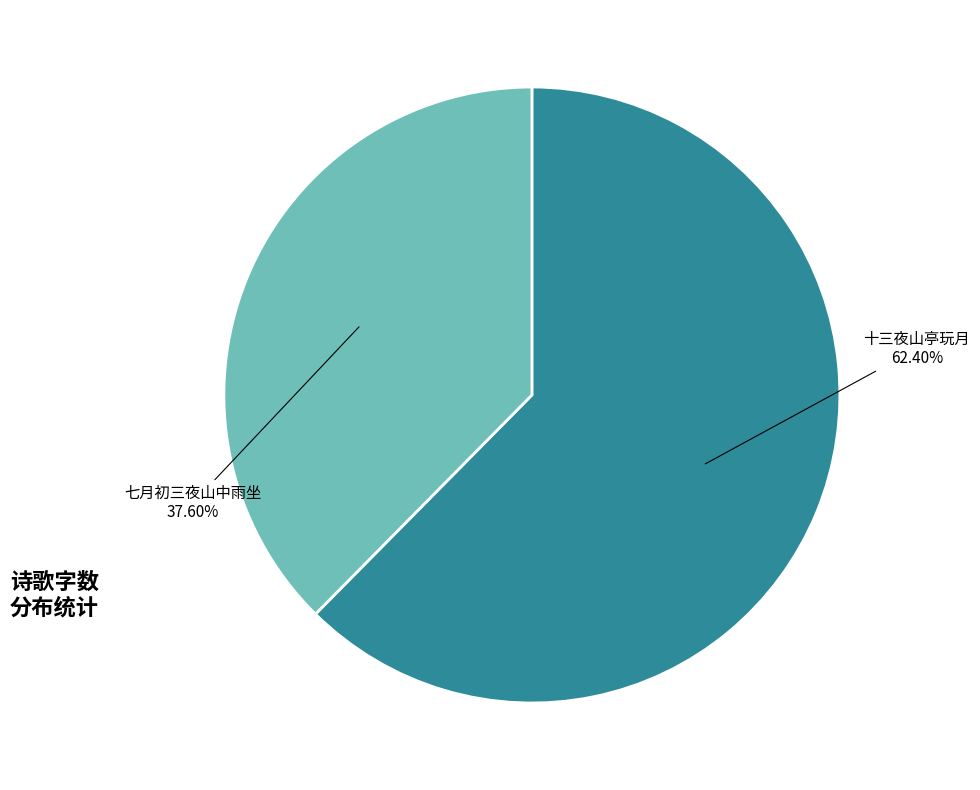

Rank the categories by value from lowest to highest.

七月初三夜山中雨坐, 十三夜山亭玩月